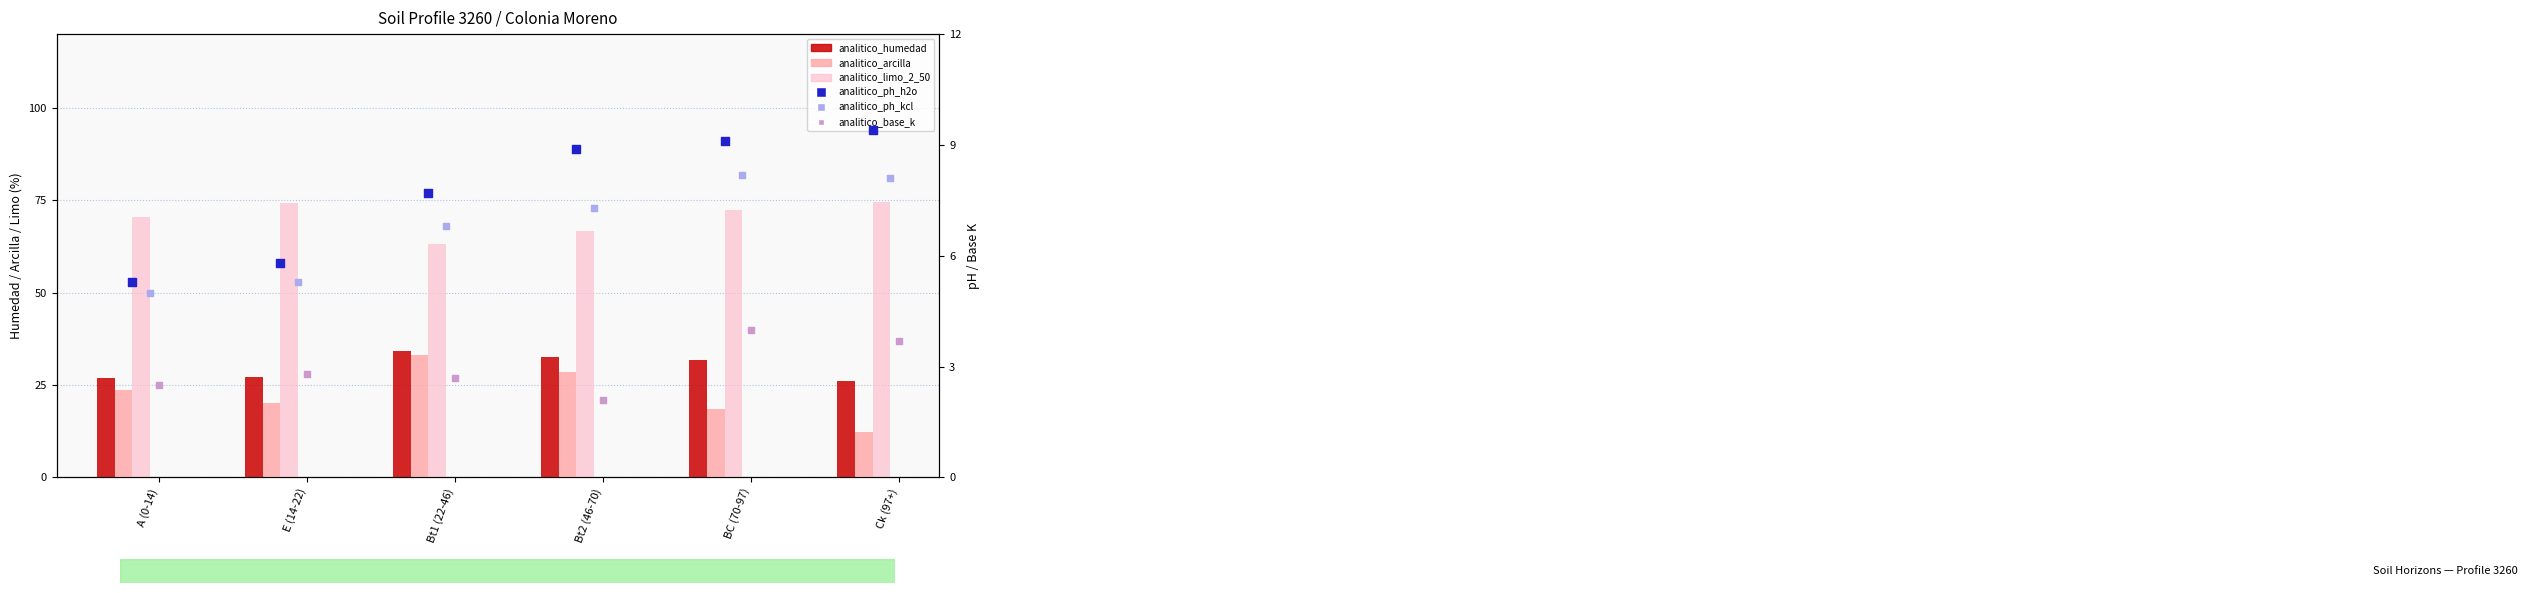

What are all the series names shown in the legend?

analitico_humedad, analitico_arcilla, analitico_limo_2_50, analitico_ph_h2o, analitico_ph_kcl, analitico_base_k